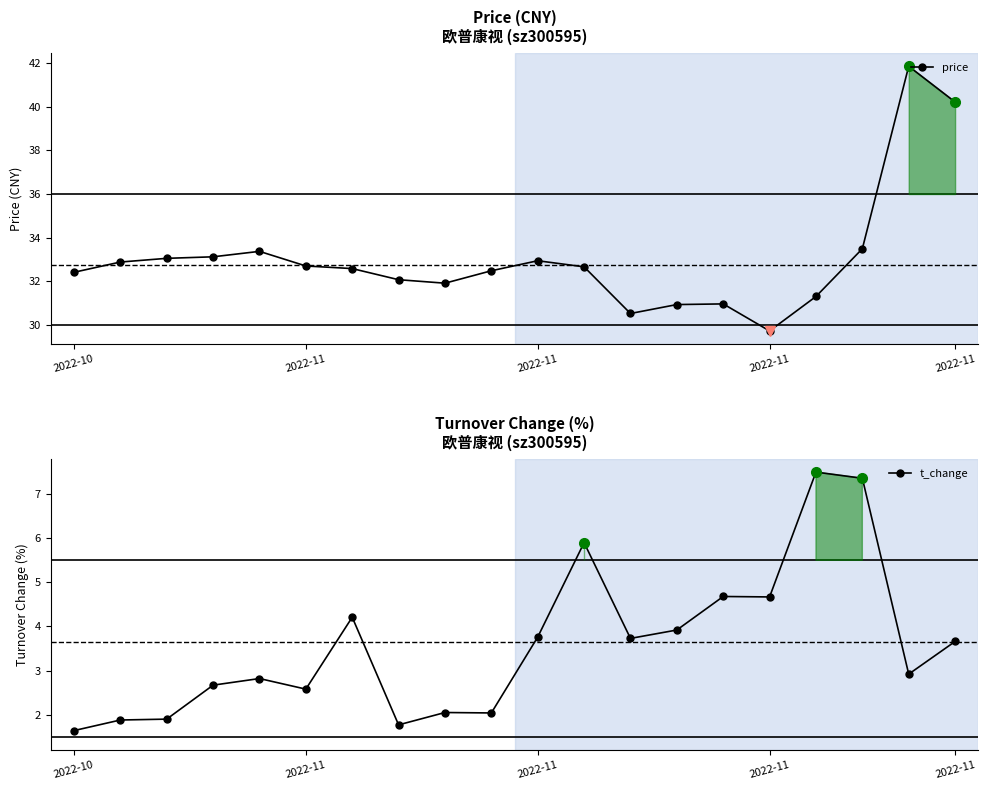

True or false: t_change and price intersect in this chart.

False